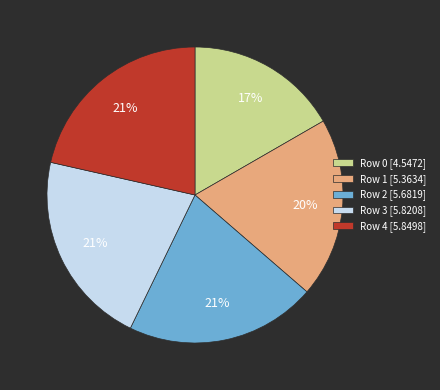

How many segments does this pie chart have?

5